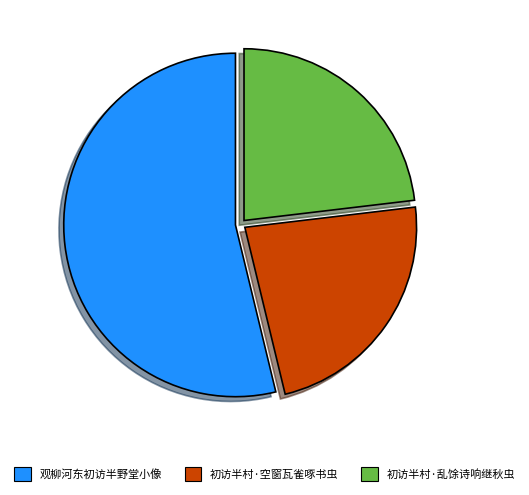

What is the ratio of the value at 观柳河东初访半野堂小像 to the value at 初访半村·乱馀诗响继秋虫?

2.3